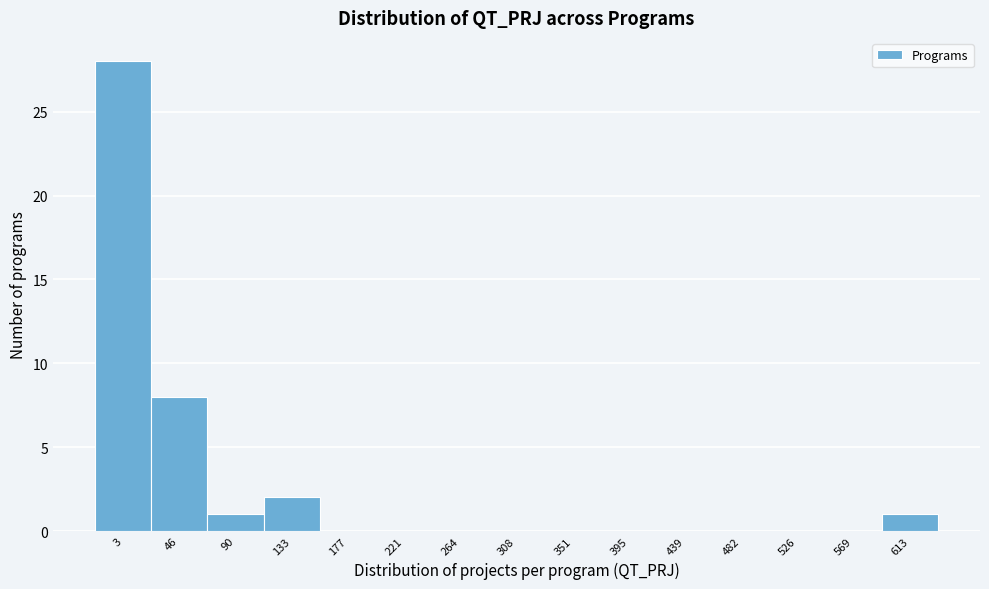

Reading left to right, extract all data points from this chart.

3=28	46=8	90=1	133=2	177=0	221=0	264=0	308=0	351=0	395=0	439=0	482=0	526=0	569=0	613=1